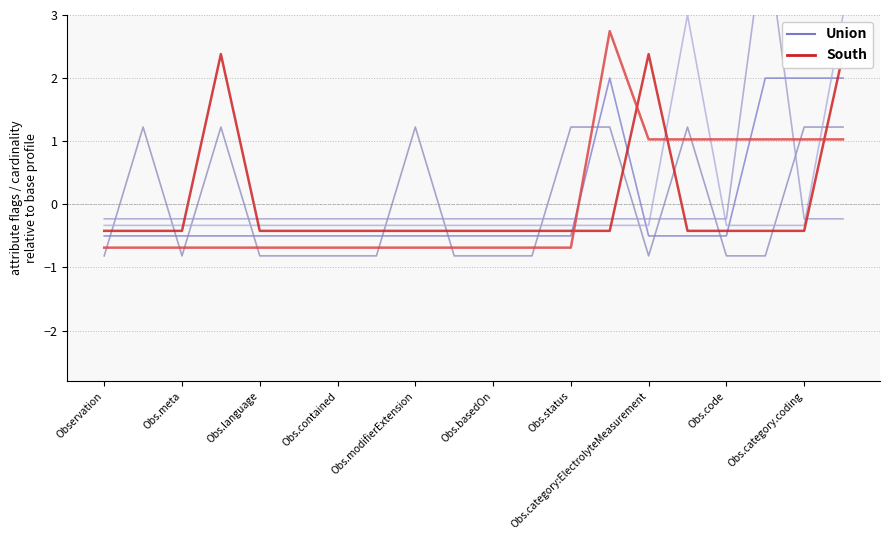

How many times do South and Union cross each other?

4